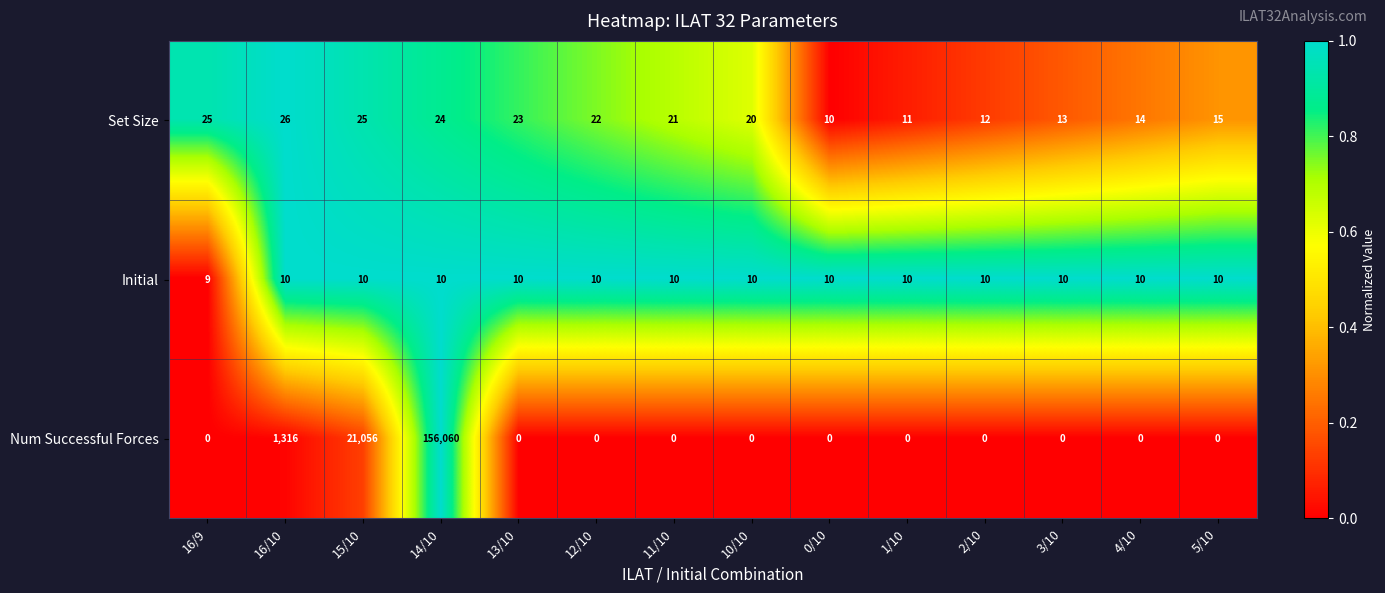

How many distinct data groups are displayed?

3